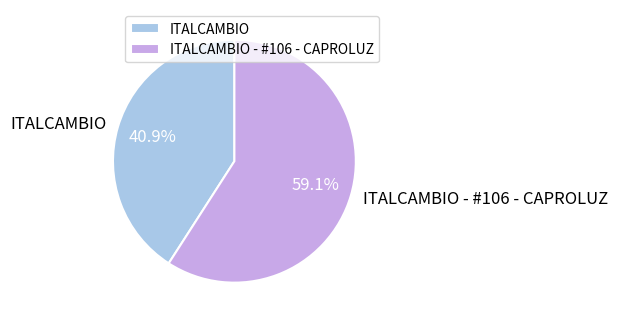

Rank the categories by value from lowest to highest.

ITALCAMBIO, ITALCAMBIO - #106 - CAPROLUZ